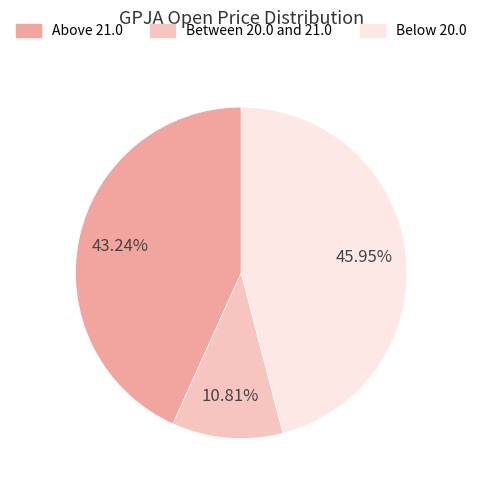

Do Between 20.0 and 21.0 and Above 21.0 together represent more than half of the pie?

Yes